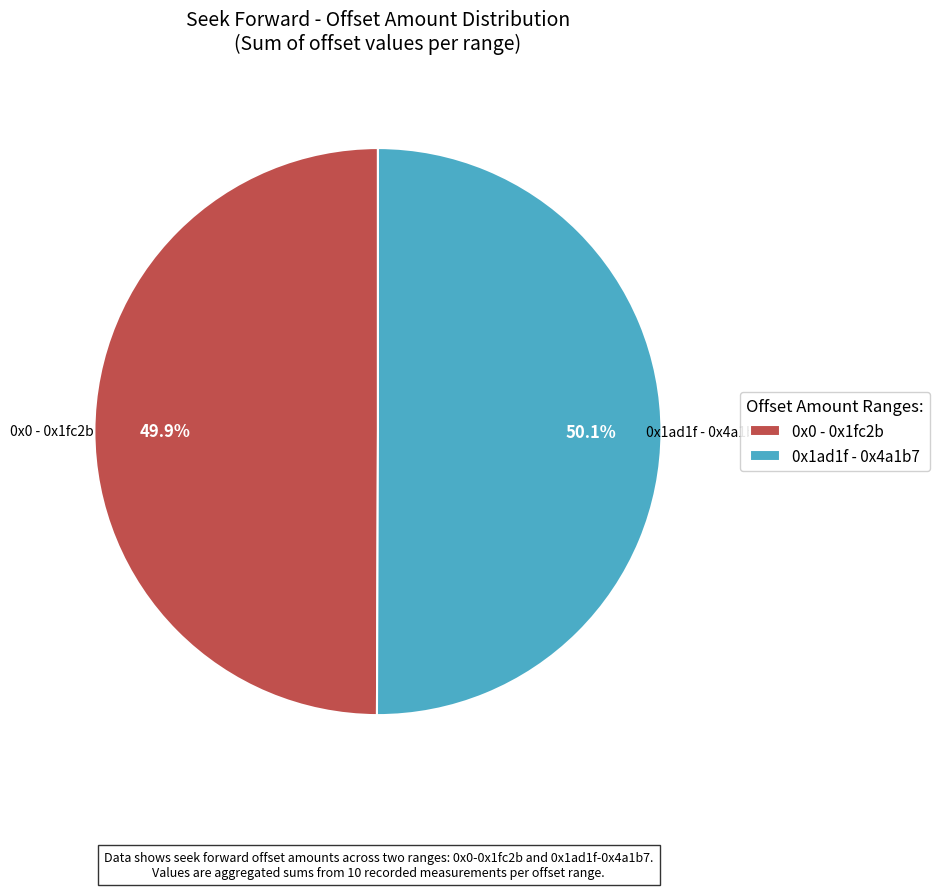

Approximately how many times larger is the value at 0x0 - 0x1fc2b compared to 0x1ad1f - 0x4a1b7?

1.0